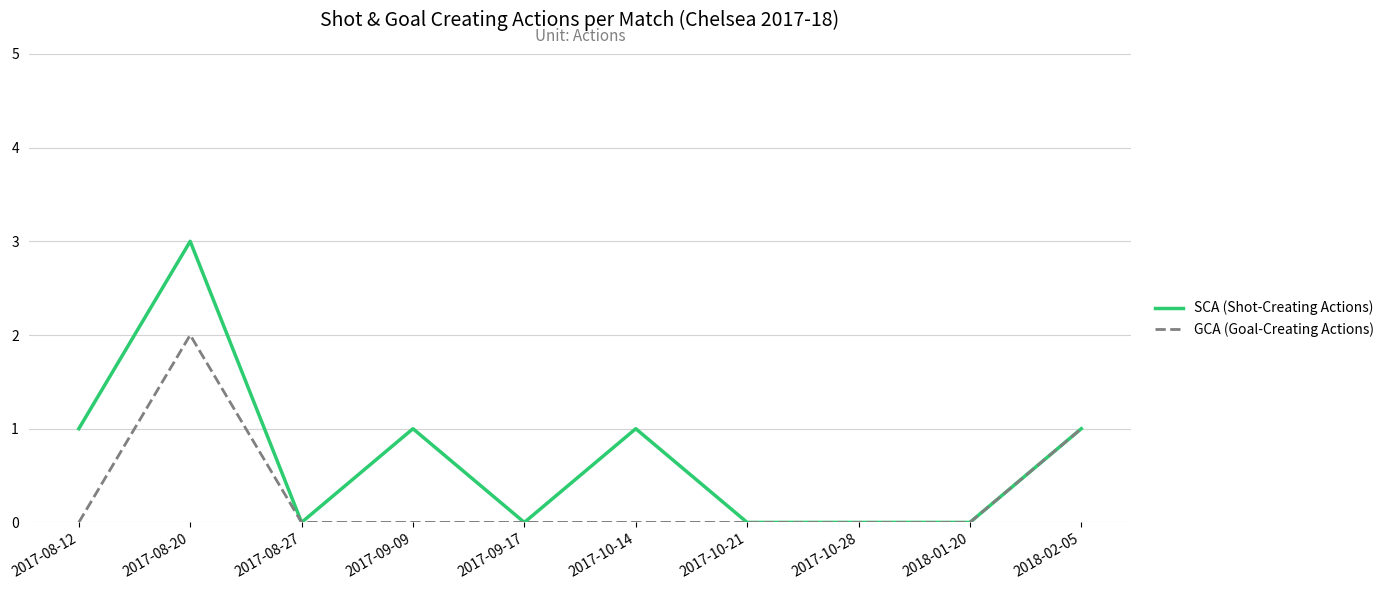

Which series has the largest range (max minus min)?

SCA (Shot-Creating Actions)